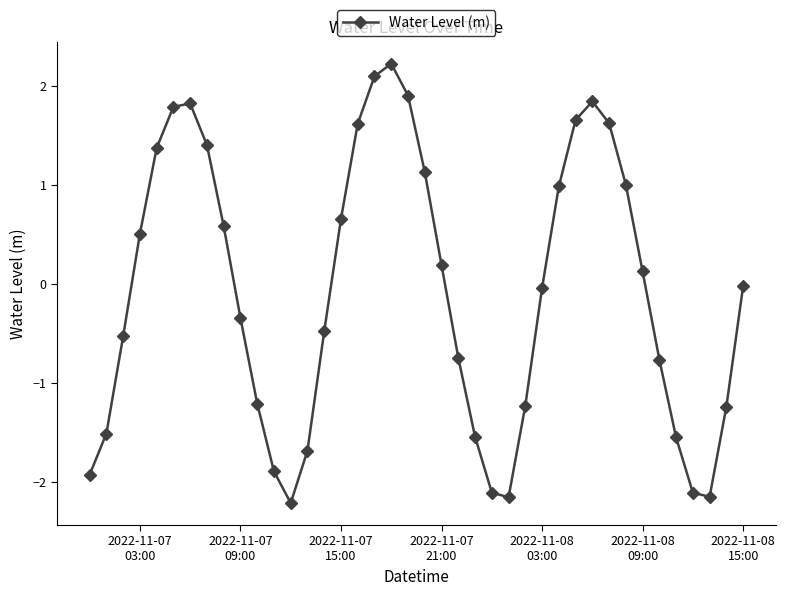

What is the value of the 26th point from the left?

-2.2